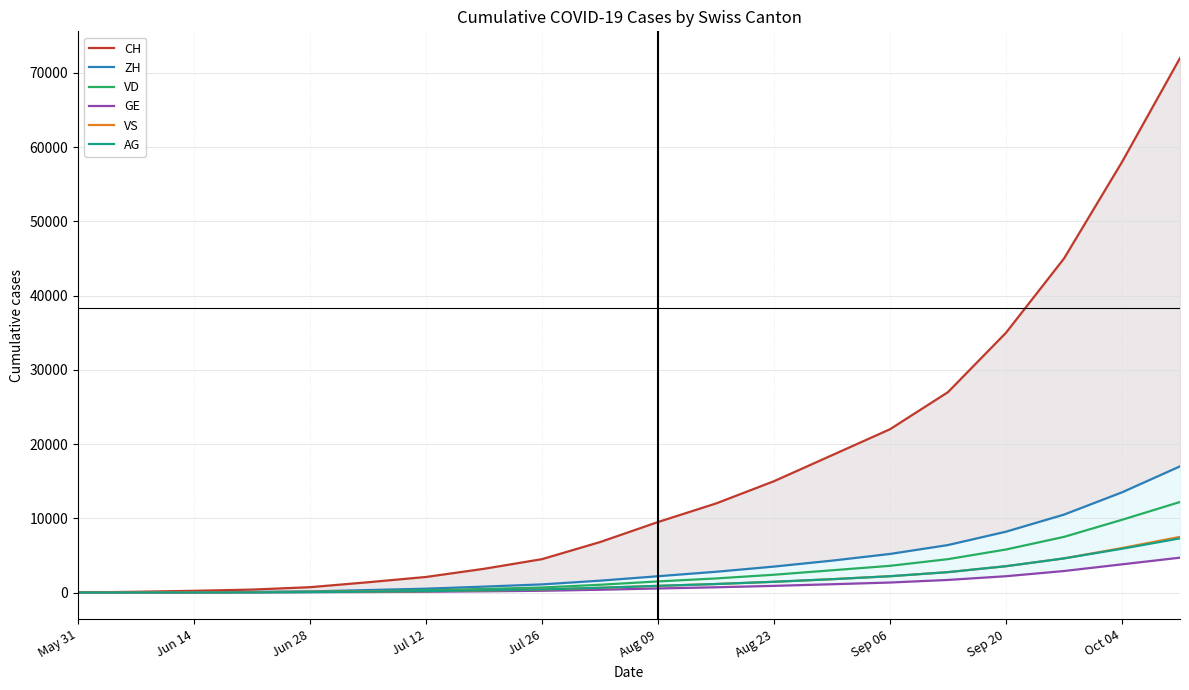

What is the difference between the VD values at Jun 14 and May 31?

32